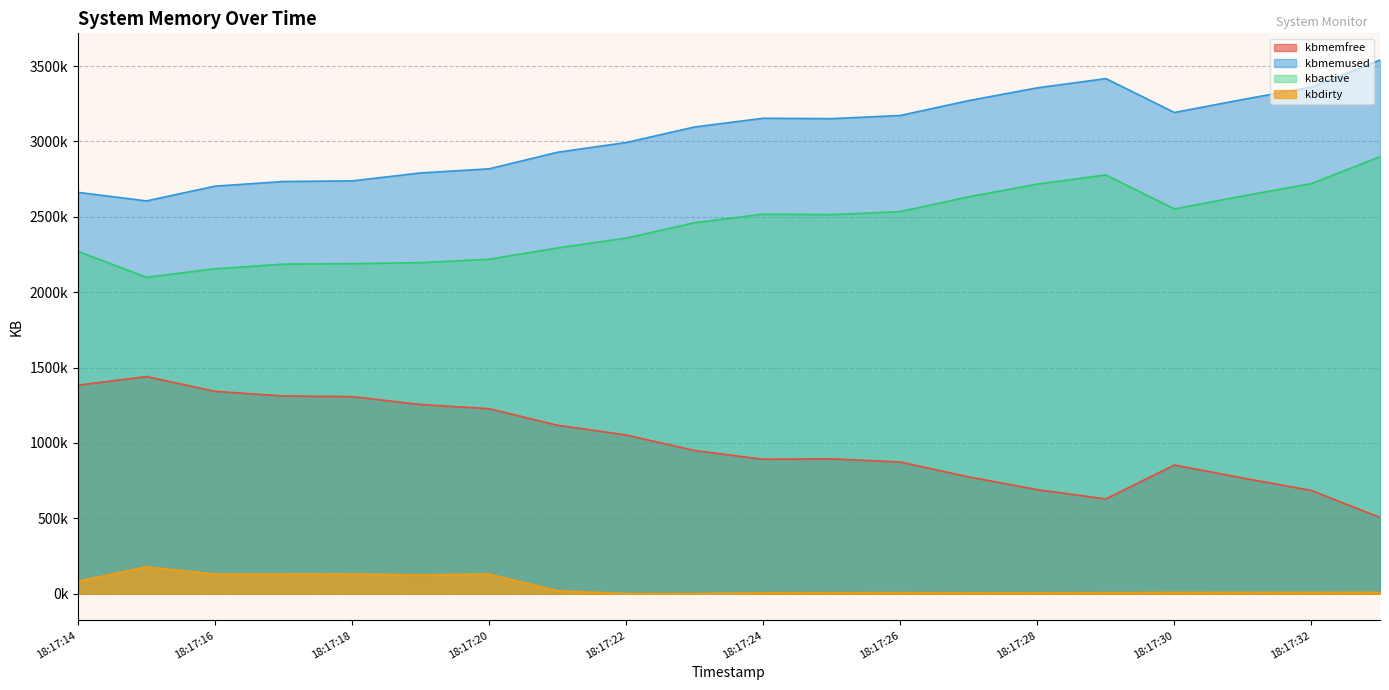

At which label is kbdirty closest to 89760?

18:17:14